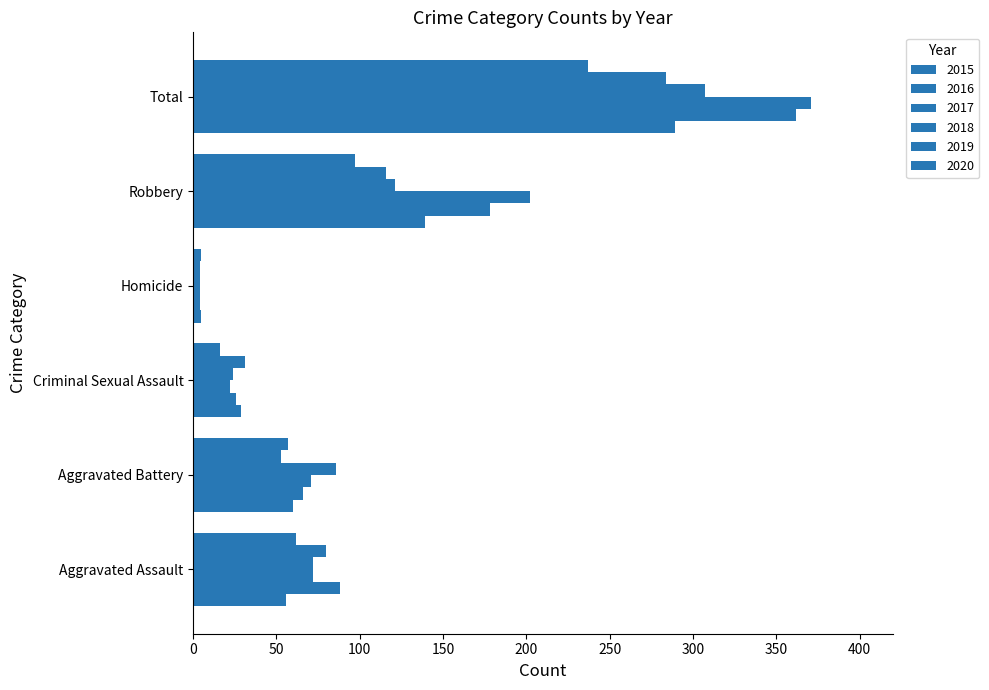

Is the value of 2018 at Aggravated Battery greater than the value of 2016 at Robbery?

No